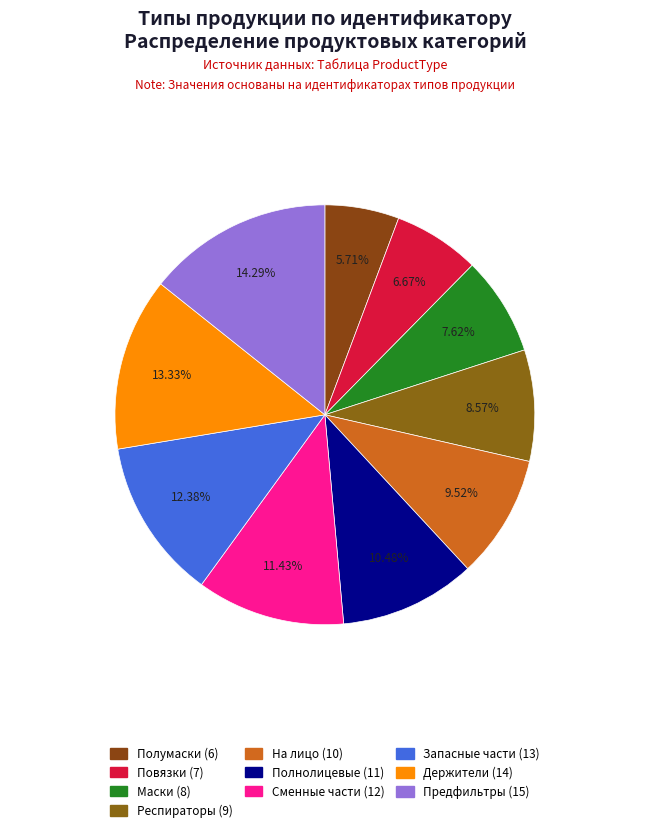

Does any single category account for the majority?

No